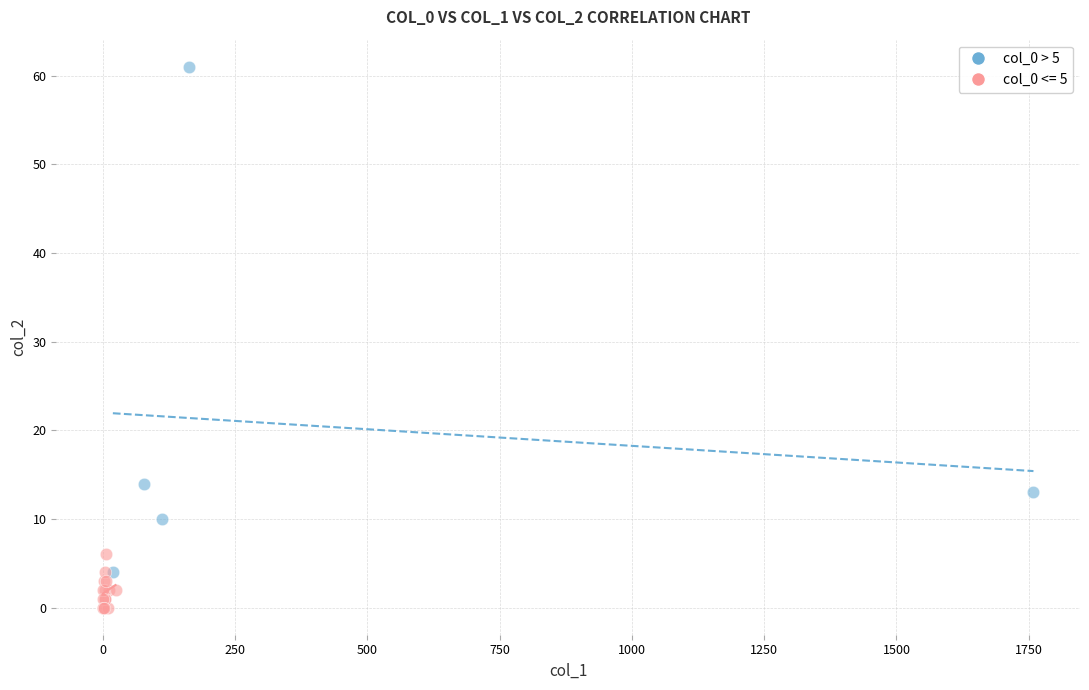

Which series contains the highest Y value?

col_0 > 5